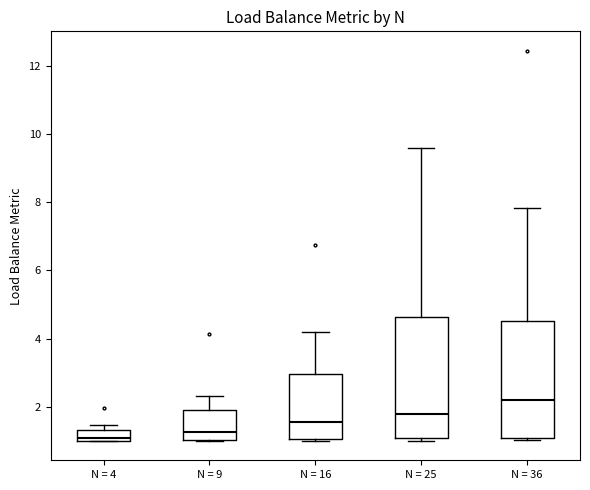

Reading left to right, transcribe this box plot: for each box, give where its median line is, the range the box spans, and where its two whiskers end, as read against the y-axis. The values are not printed on the chart, so give them approximately, as read against the axis.

N = 4: median 1.0 (just above the box's lower edge), box 1.0 to 1.4, whiskers 1.0 to 1.4 (just above the box's upper edge)
N = 9: median 1.2, box 1.0 to 2.0, whiskers 1.0 to 2.4
N = 16: median 1.6, box 1.0 to 3.0, whiskers 1.0 to 4.2
N = 25: median 1.8, box 1.0 to 4.6, whiskers 1.0 (just below the box's lower edge) to 9.6
N = 36: median 2.2, box 1.0 to 4.6, whiskers 1.0 to 7.8